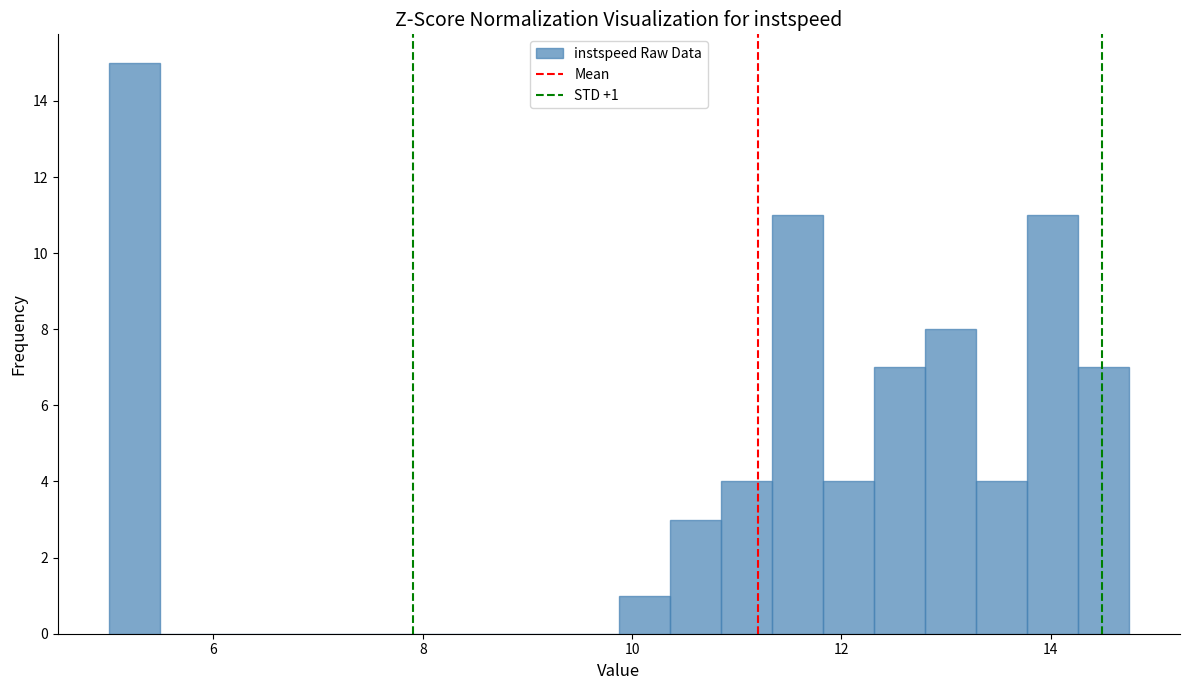

Read against the x-axis, roughly where is the centre of the tallest bar?

5.2